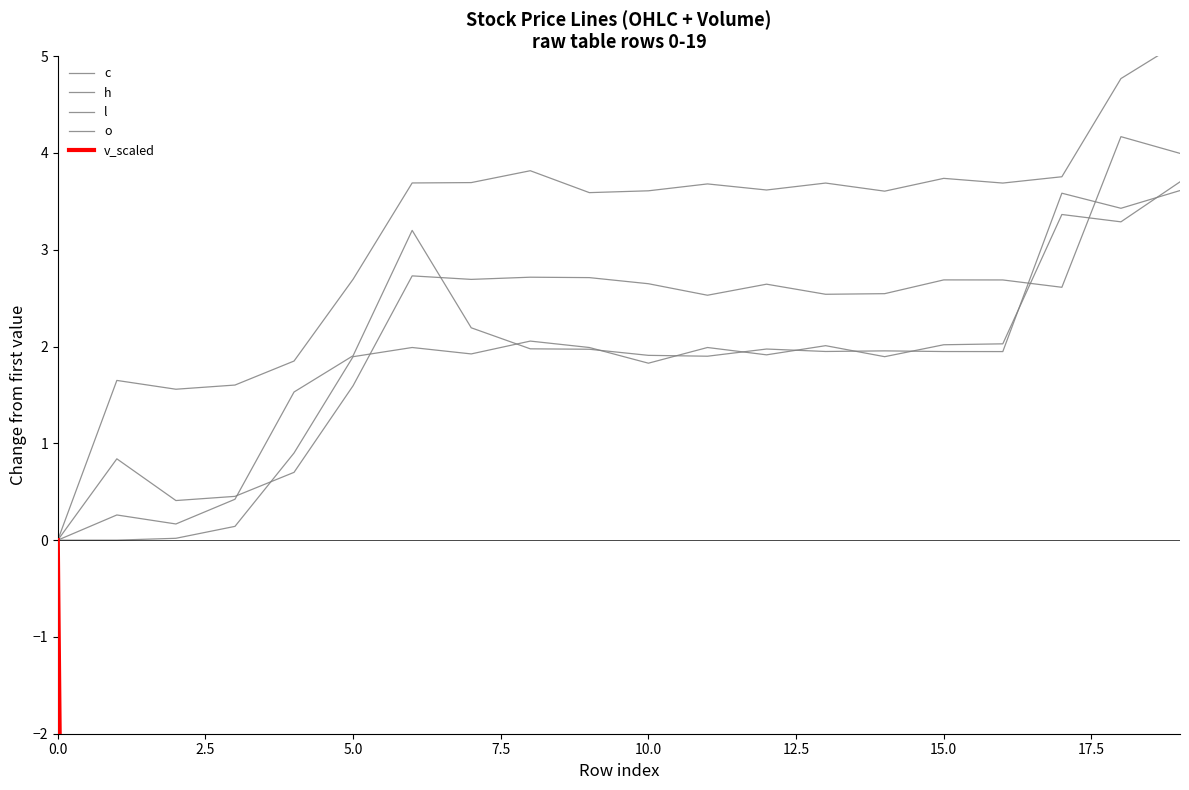

Which series has the largest range (max minus min)?

v_scaled